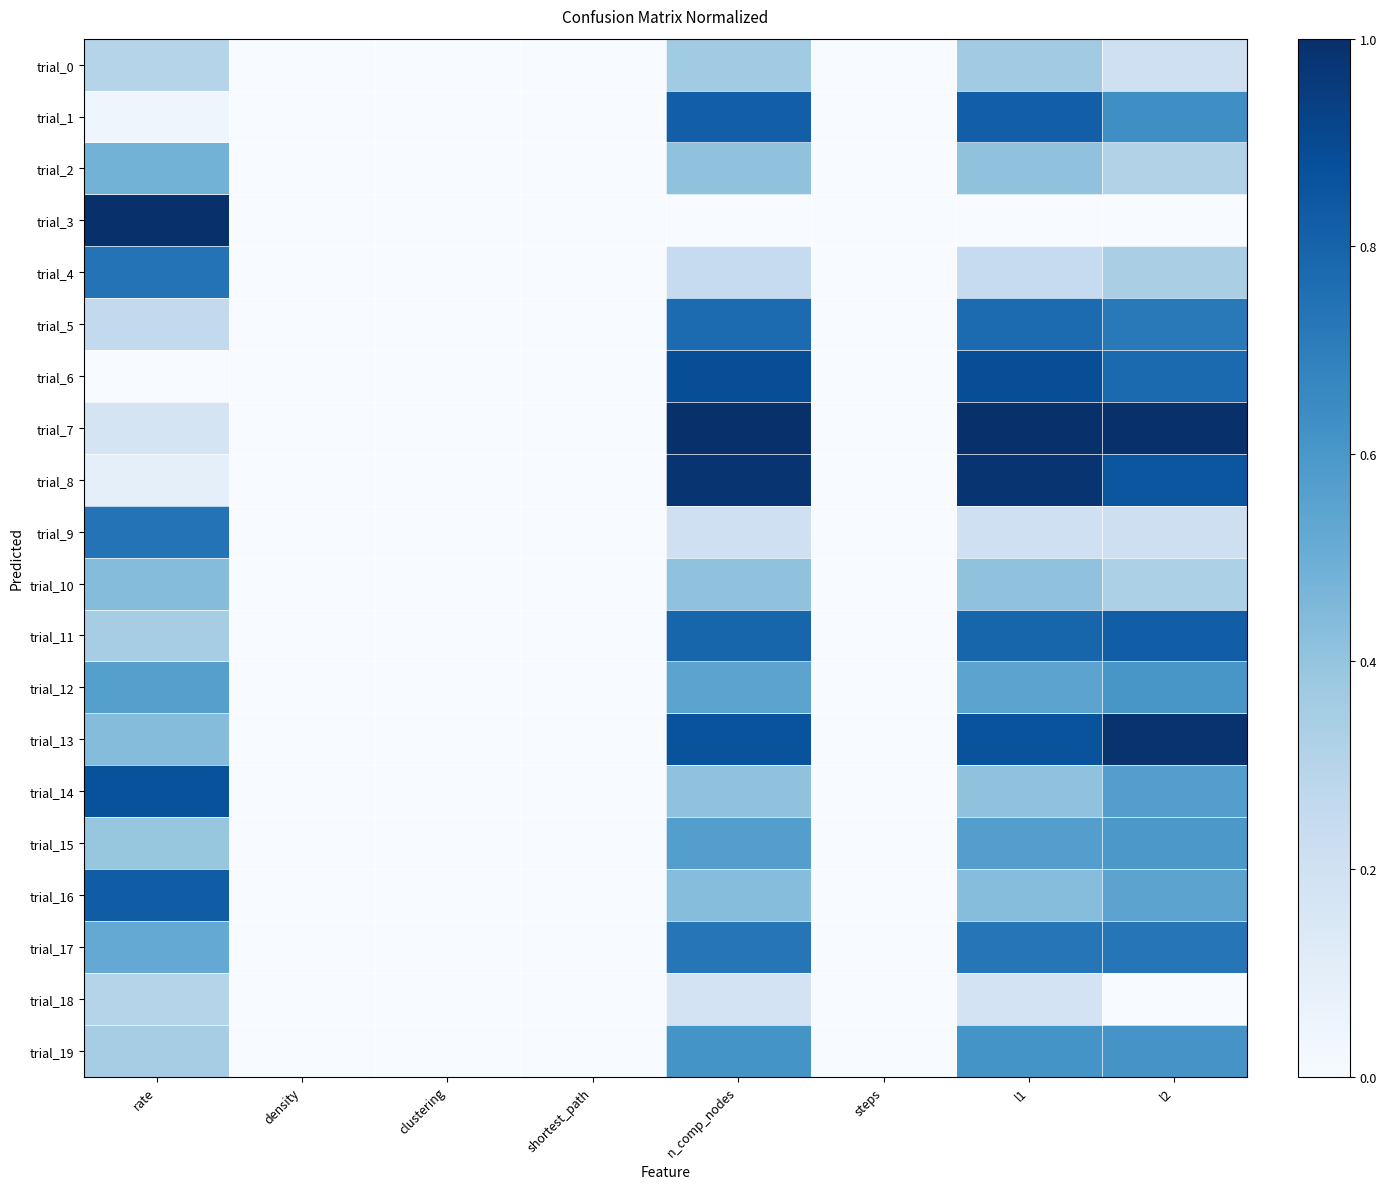

List the series in order of their peak value, lowest first.

trial_18, trial_0, trial_10, trial_2, trial_15, trial_12, trial_19, trial_17, trial_4, trial_9, trial_5, trial_1, trial_11, trial_16, trial_14, trial_6, trial_8, trial_13, trial_3, trial_7